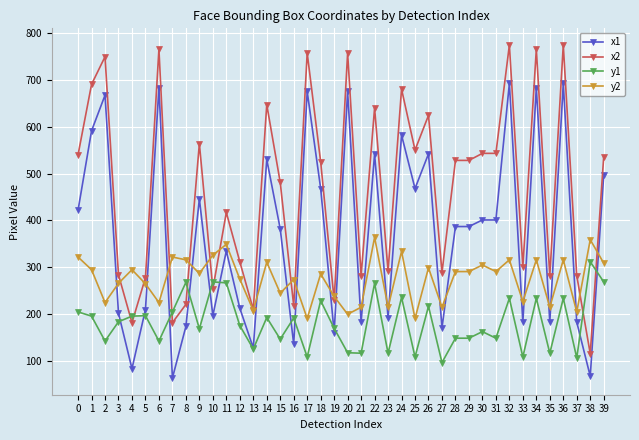

At which category does y1 reach its first local valley?

2